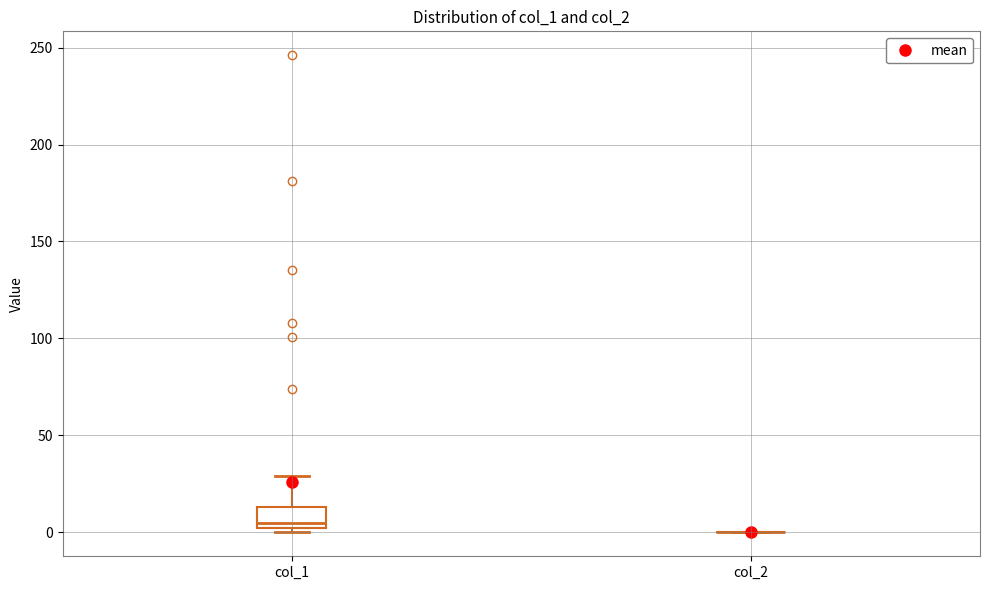

Reading left to right, read every box against the y-axis: the position of its median line, the range the box covers, and the ends of its whiskers. The values are not printed on the chart, so give them approximately, as read against the axis.

col_1: median 5, box 0 to 15, whiskers 0 (just below the box's lower edge) to 30
col_2: box collapsed to a line at 0, whiskers 0 to 0